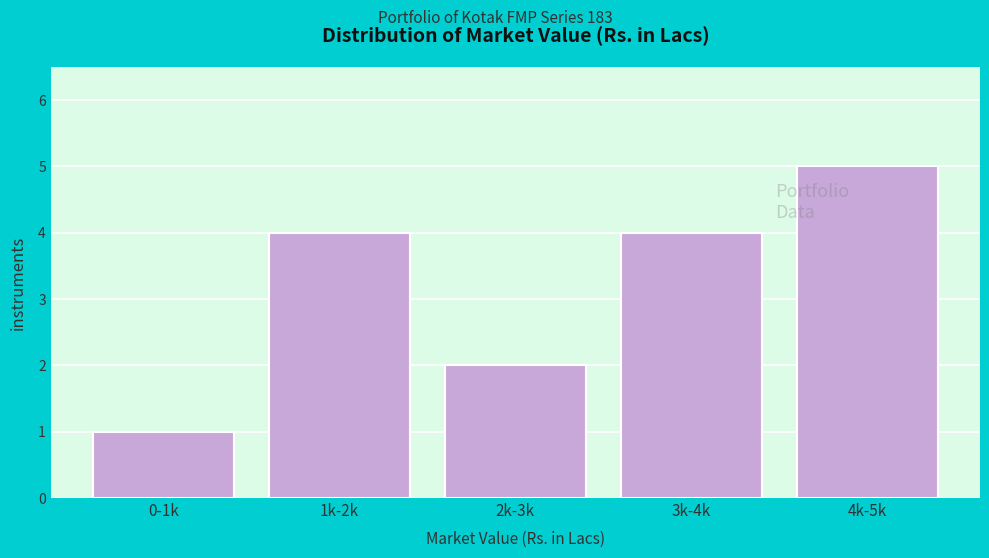

Reading left to right, what are all the values shown in this chart?

0-1k=1	1k-2k=4	2k-3k=2	3k-4k=4	4k-5k=5